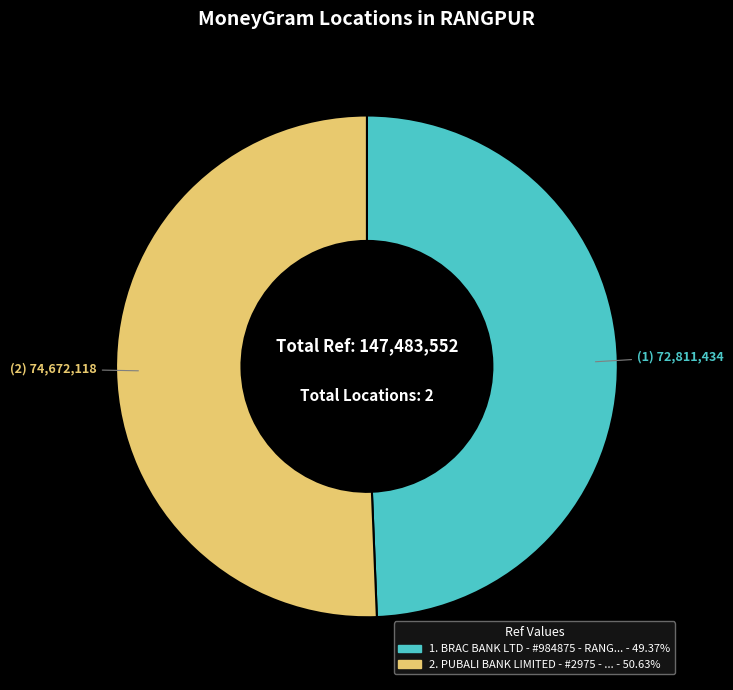

Is there a majority slice in this chart?

Yes